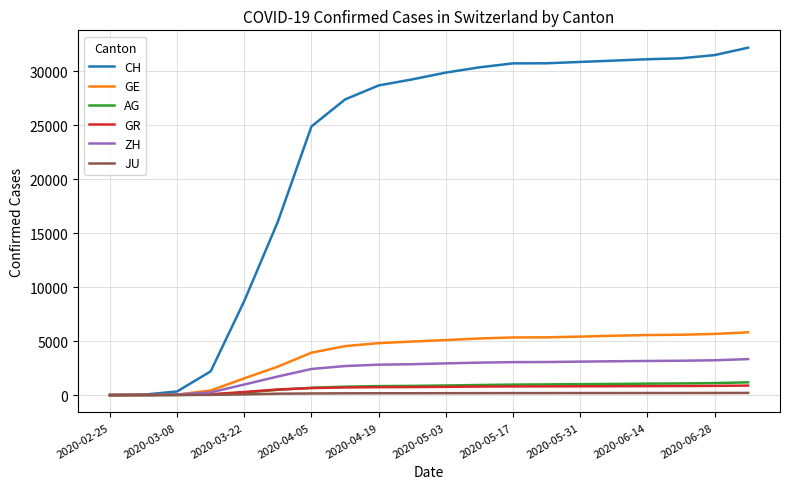

Does the chart display data point markers on the line(s)?

No